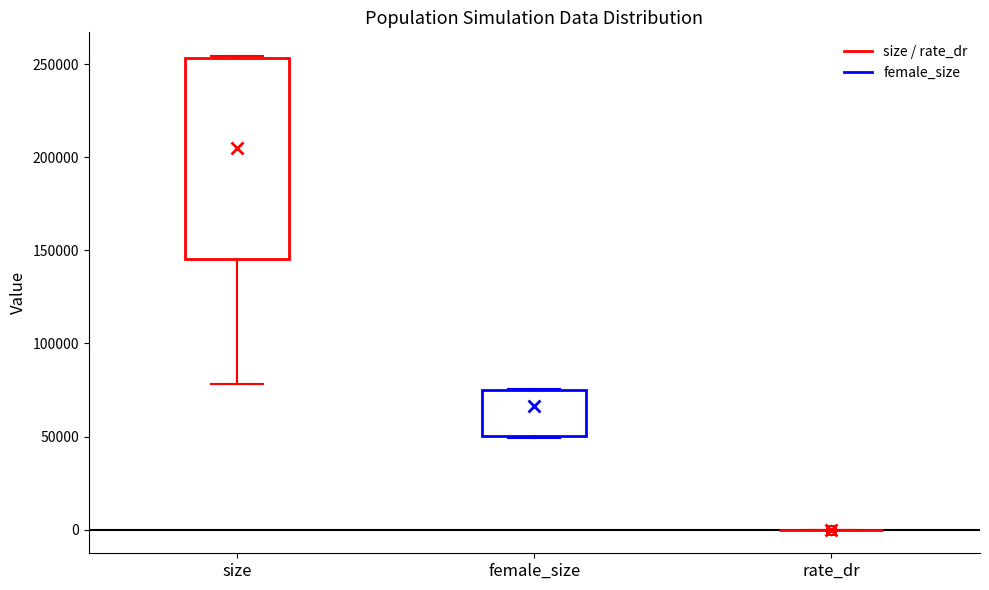

Reading left to right, transcribe this box plot: for each box, give where its median line is, the range the box spans, and where its two whiskers end, as read against the y-axis. The values are not printed on the chart, so give them approximately, as read against the axis.

size: median 250000, box 145000 to 255000, whiskers 80000 to 255000
female_size: median 75000 (drawn on the box's upper edge), box 50000 to 75000, whiskers 50000 to 75000
rate_dr: box collapsed to a line at 0, whiskers 0 to 0